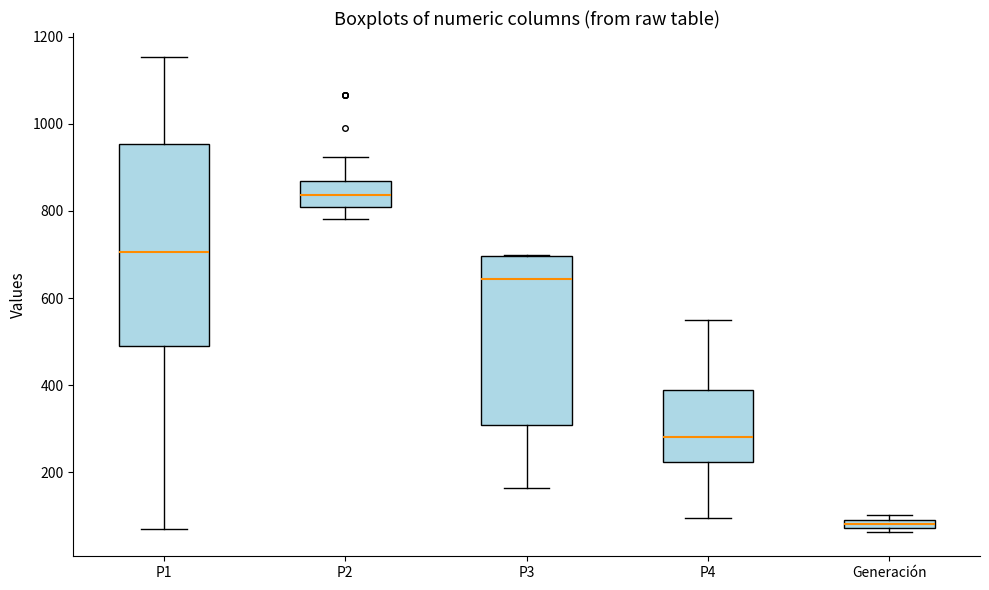

Which box's median line is the lowest?

Generación